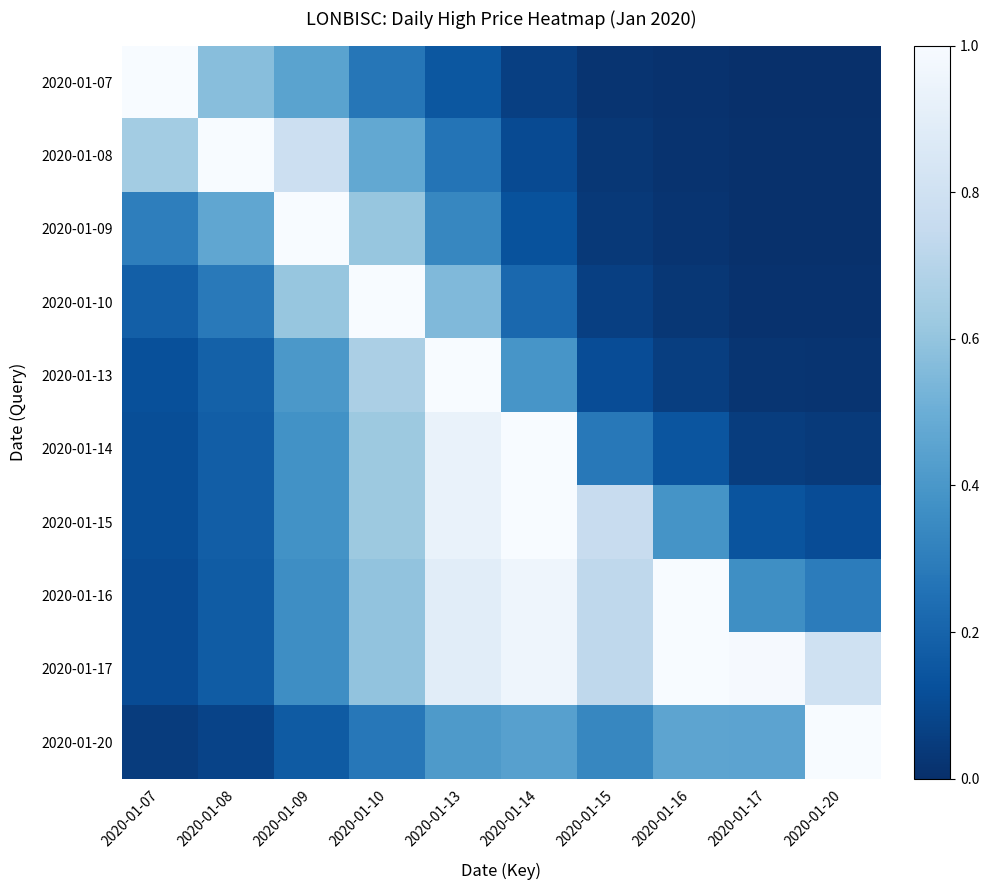

At how many categories does at least one series exceed 0?

10